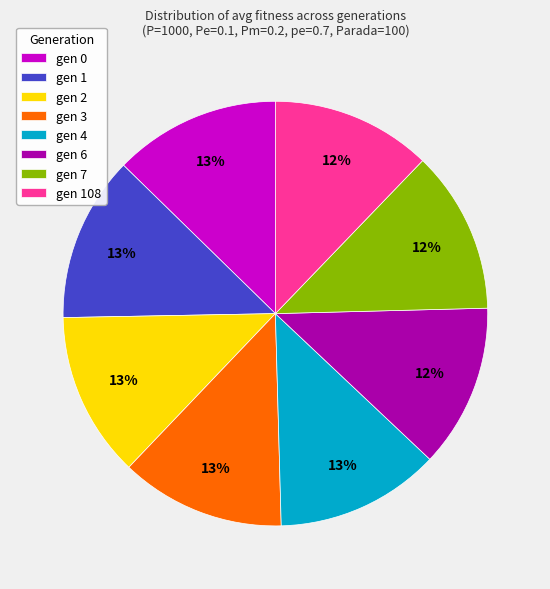

Does gen 0 account for over 50% of the chart?

No